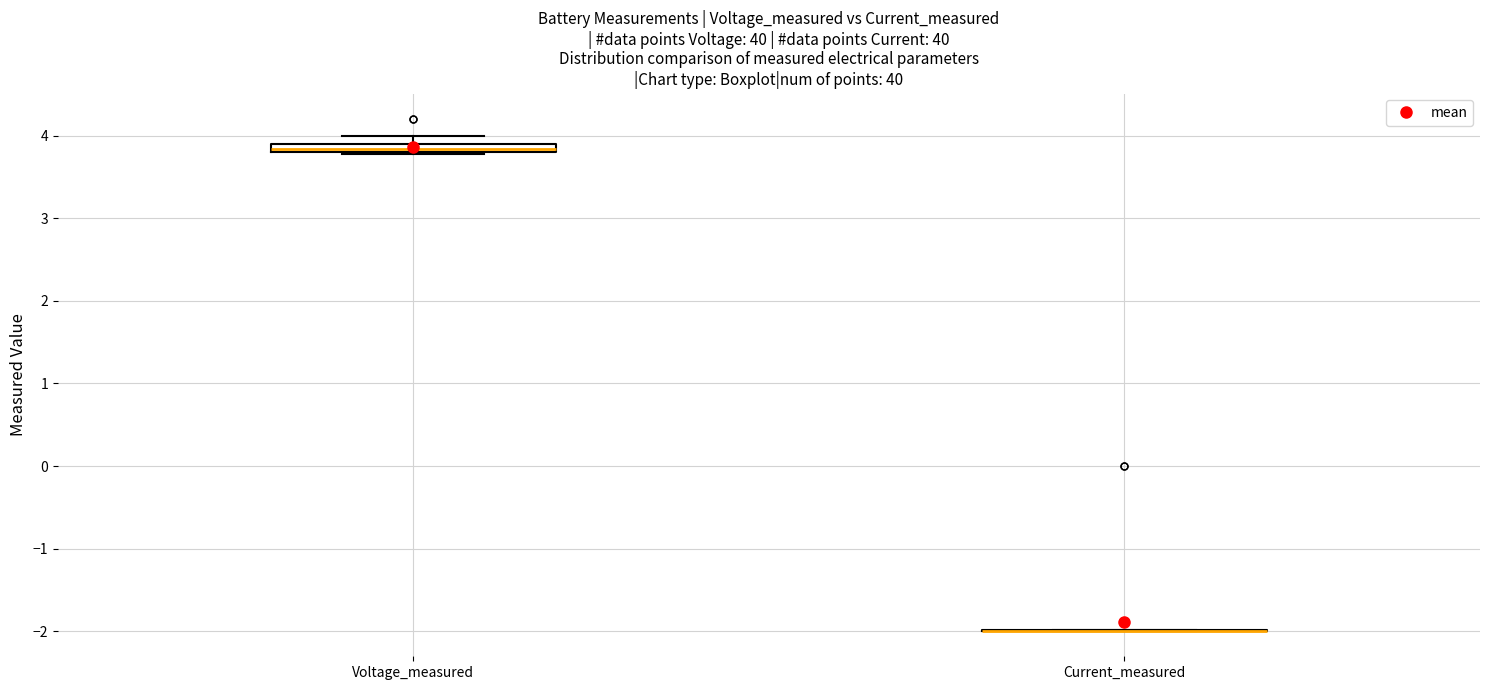

Where is the upper edge of the box for Voltage_measured on the y-axis? The values are not printed on the chart, so give them approximately, as read against the axis.

3.9